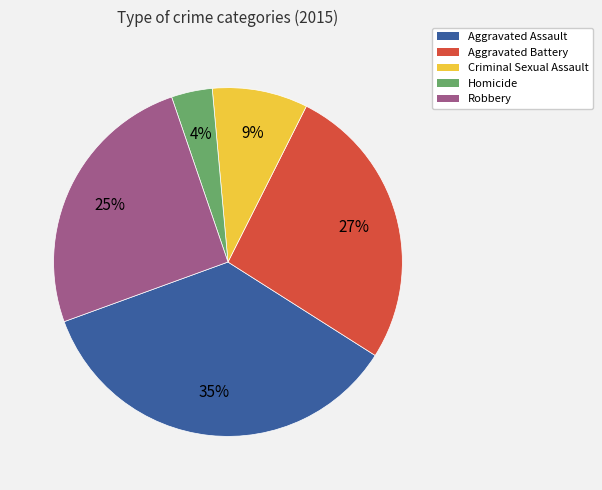

To the nearest percent, what percentage of the pie is Homicide?

4%